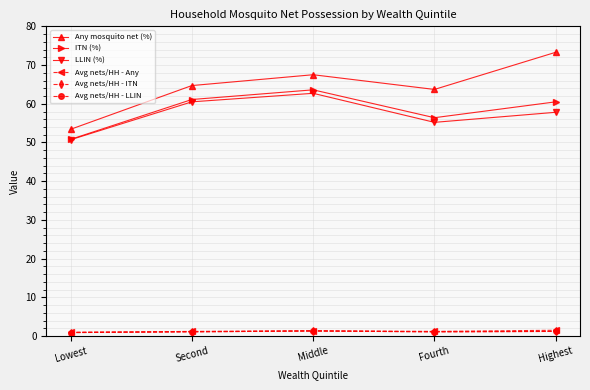

Is the value of ITN (%) at Lowest greater than the value of Avg nets/HH - LLIN at Highest?

Yes